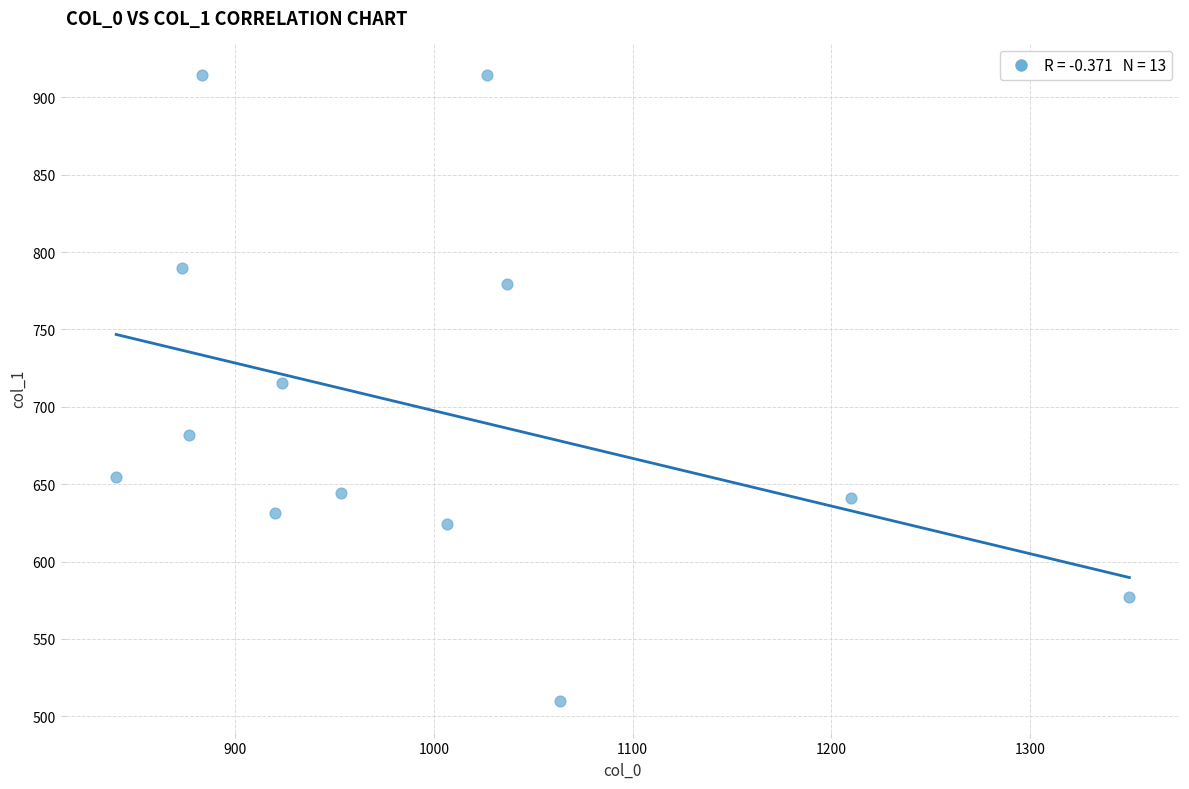

What is the range of Y values (max minus min)?

405.0